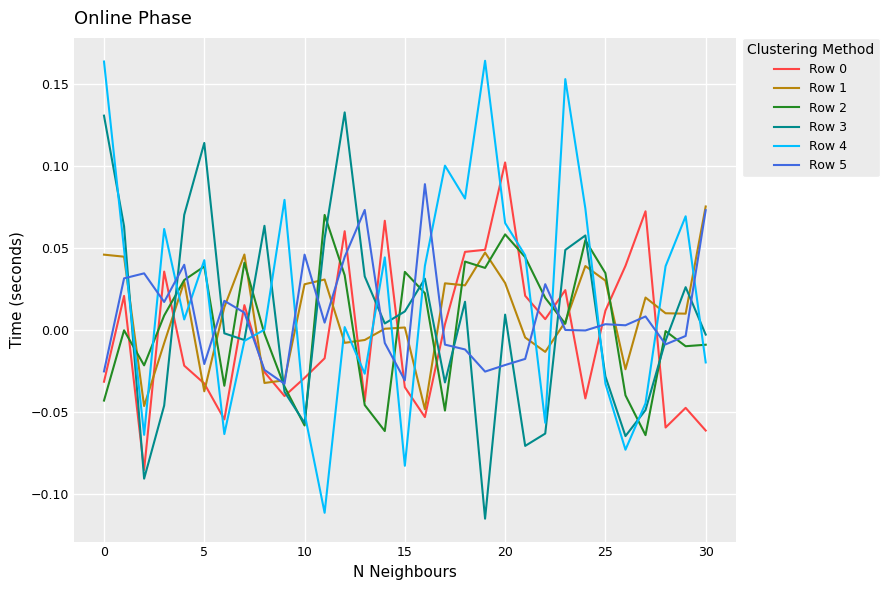

How many times do Row 4 and Row 1 cross each other?

17